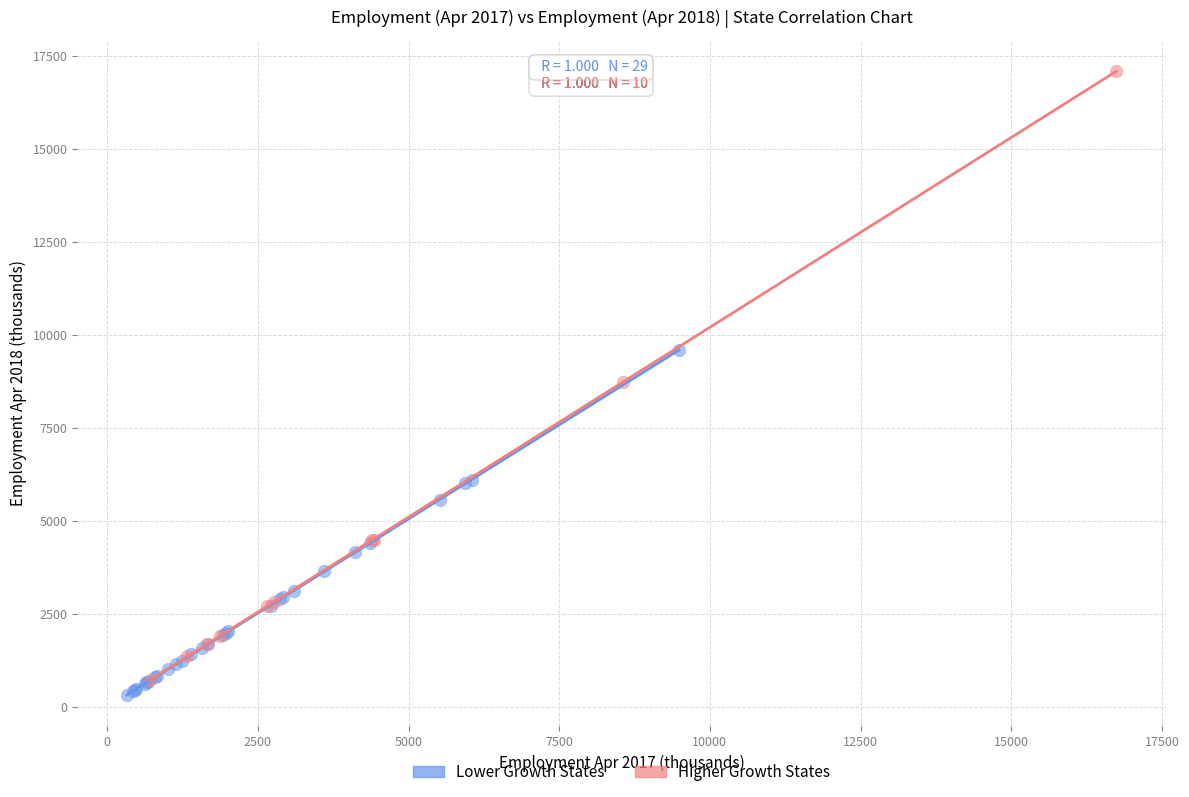

What are all the series names shown in the legend?

Lower Growth States, Higher Growth States